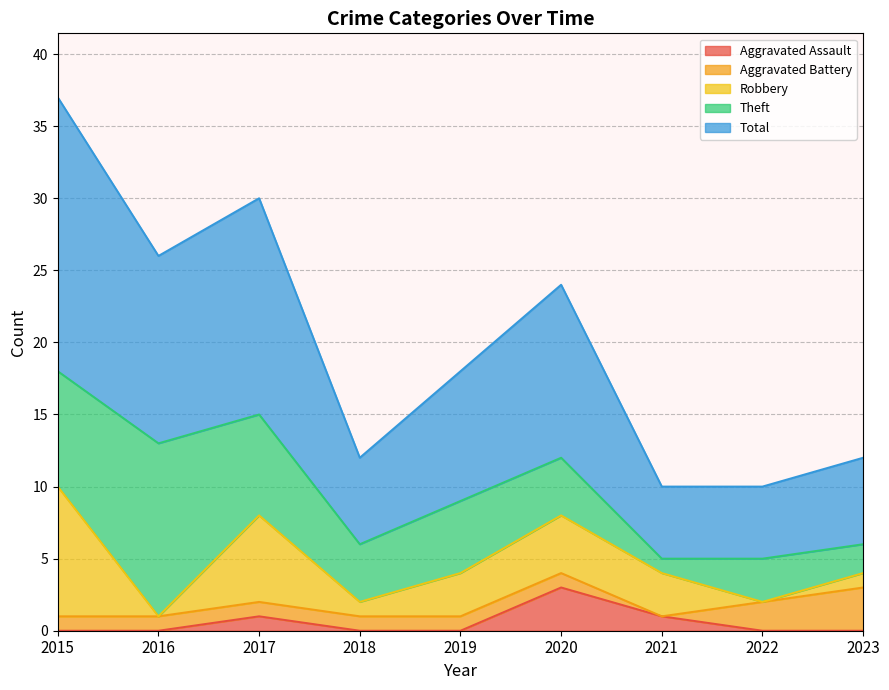

Which series has the largest total across all categories?

Total